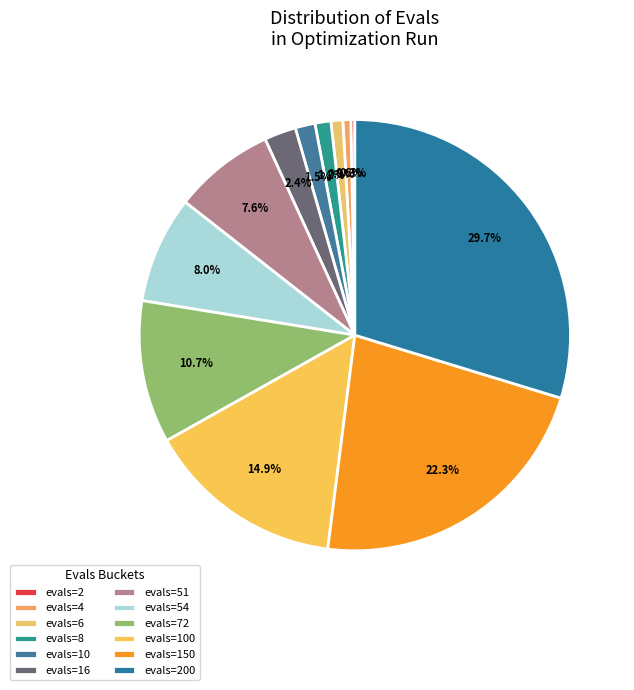

How much of the chart is everything except evals=16?

97.6%